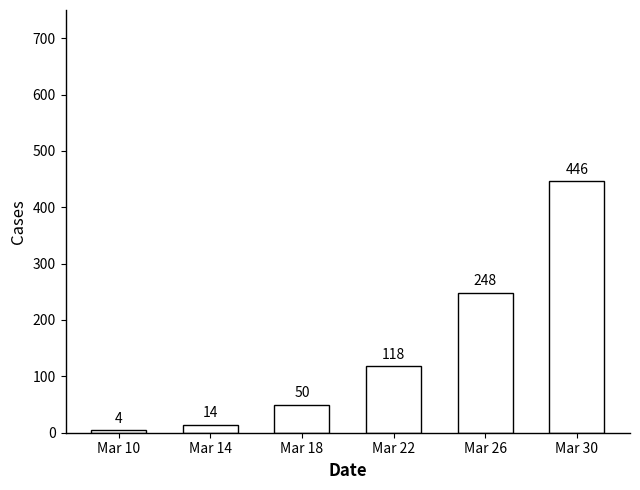

What is the difference between the maximum and second lowest values?

432